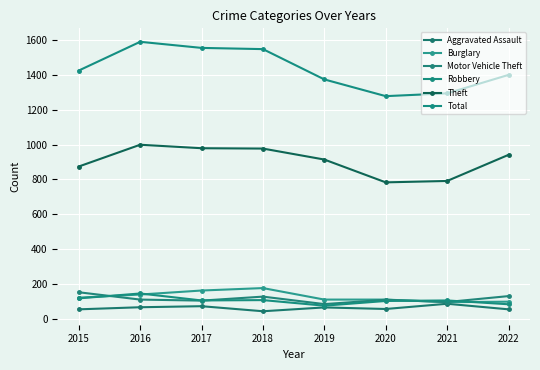

Does the chart display data point markers on the line(s)?

Yes